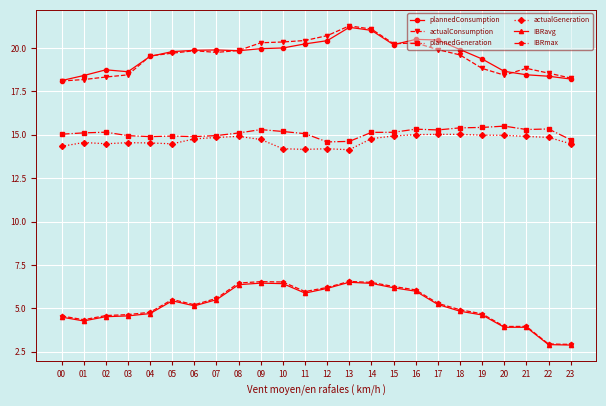

What is the total value across all series at 16?

83.2